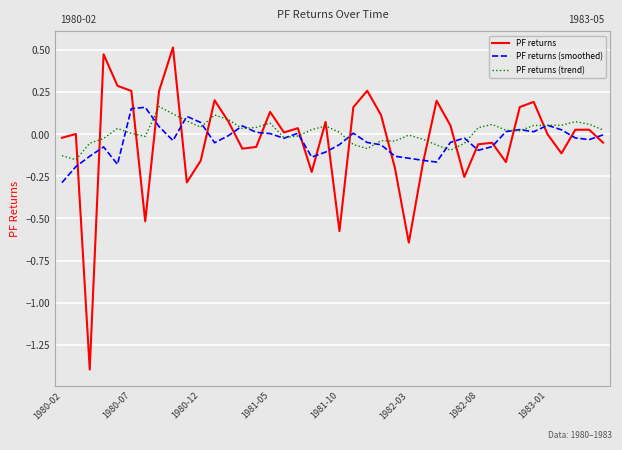

True or false: PF returns (smoothed) and PF returns (trend) cross at least once.

True